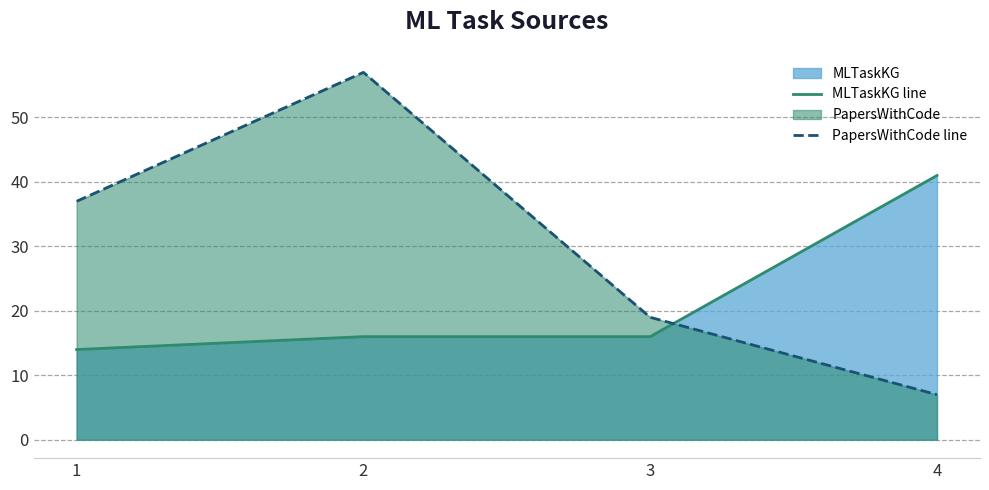

Which series has the largest range (max minus min)?

PapersWithCode line